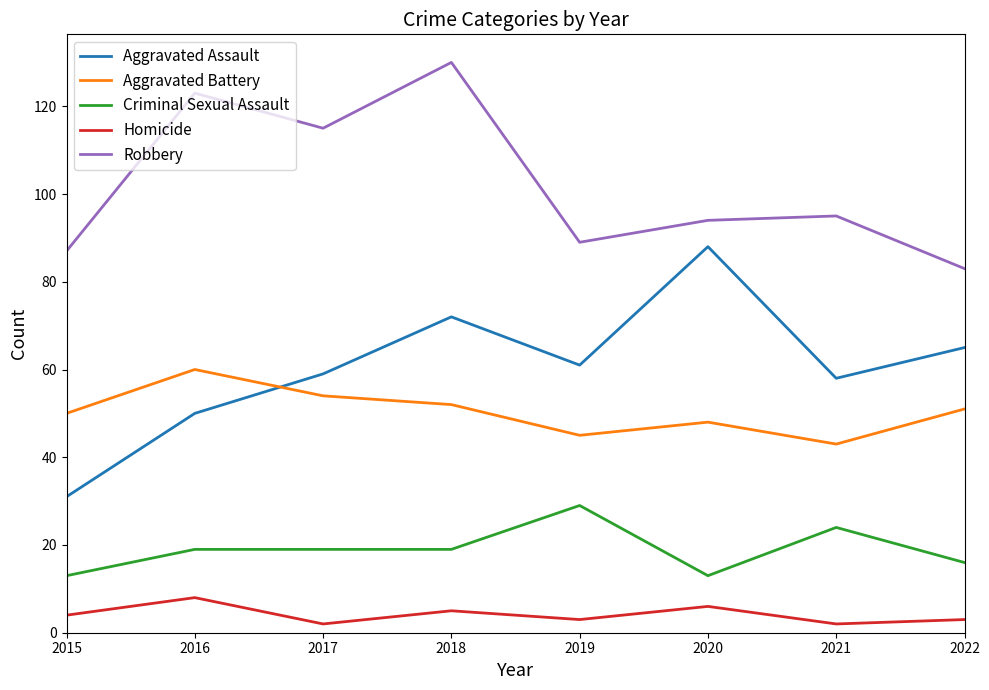

True or false: Robbery and Criminal Sexual Assault intersect in this chart.

False